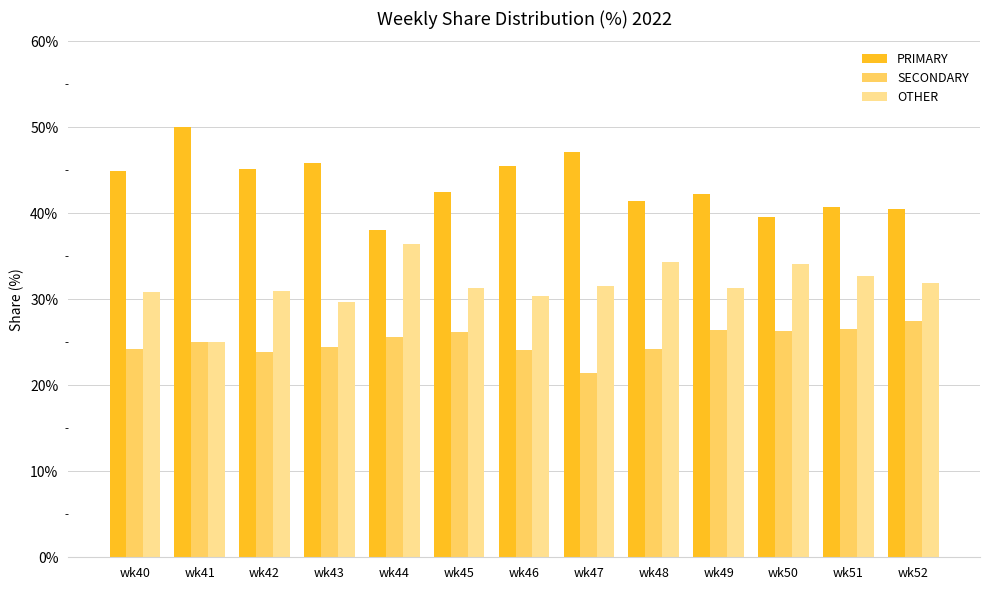

What is the maximum value shown in the chart?

50.0